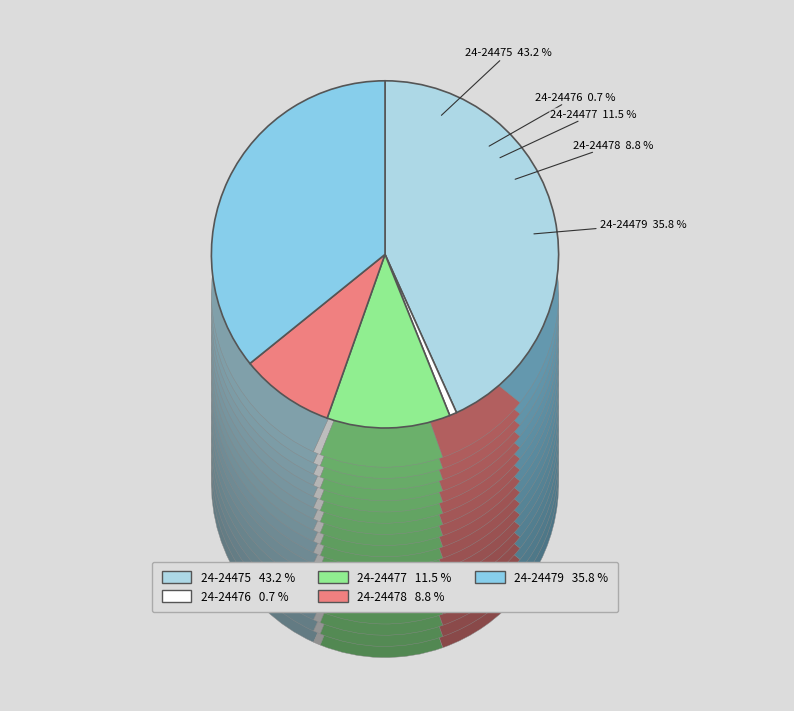

To the nearest percent, what is the combined percentage of 24-24476 and 24-24475?

44%